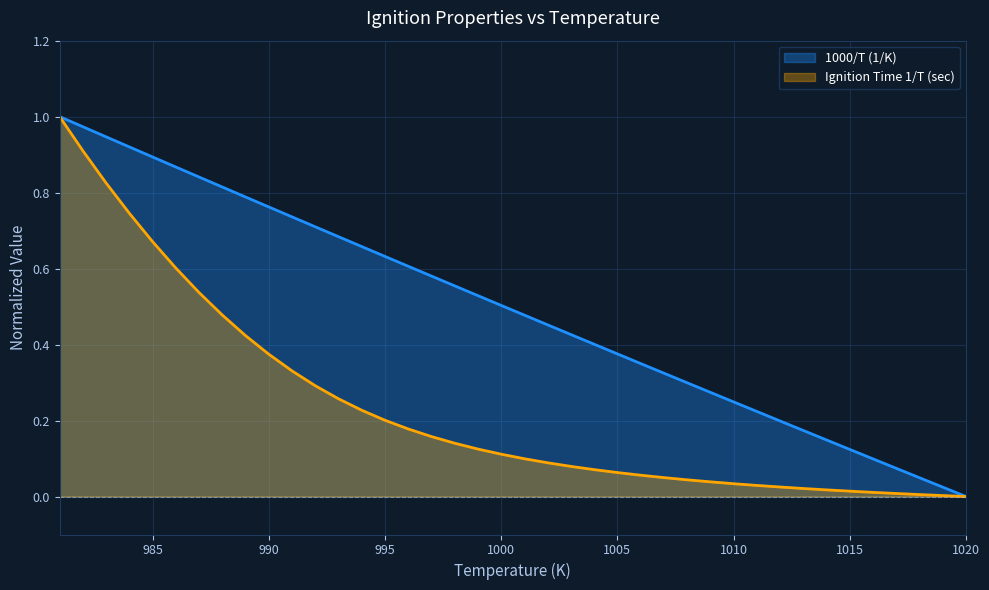

Is it true that 1000/T (1/K) equals 0.4 at 1010?

False